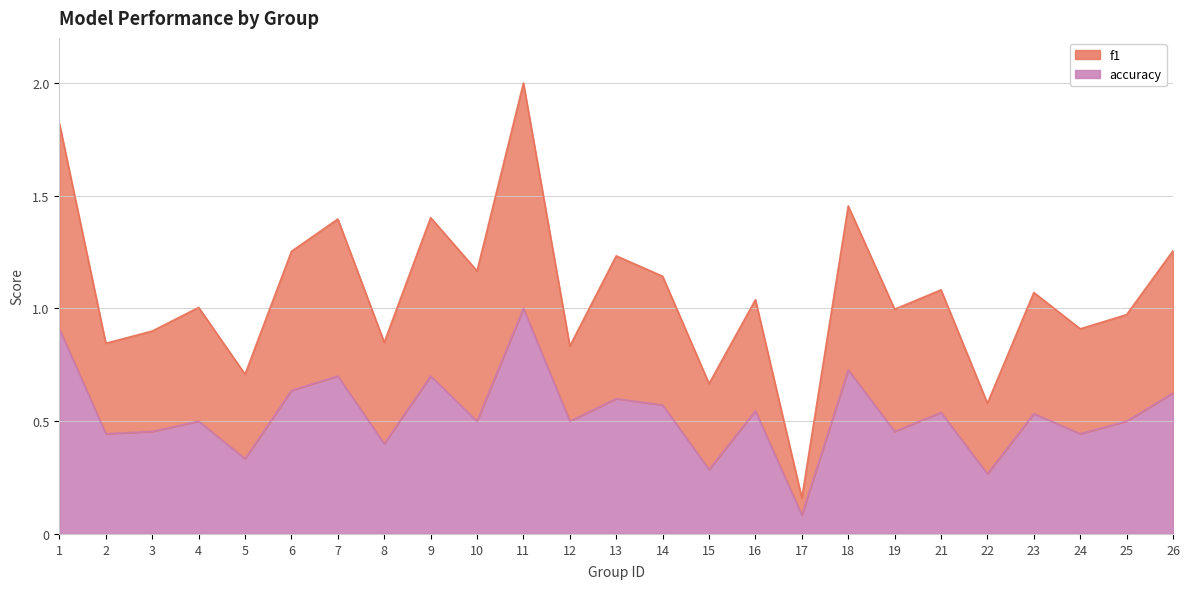

What is the difference between the maximum and minimum values in the f1 series?

1.8